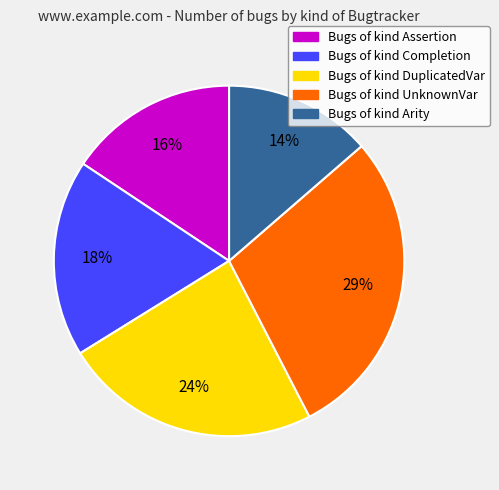

Is there a majority slice in this chart?

No